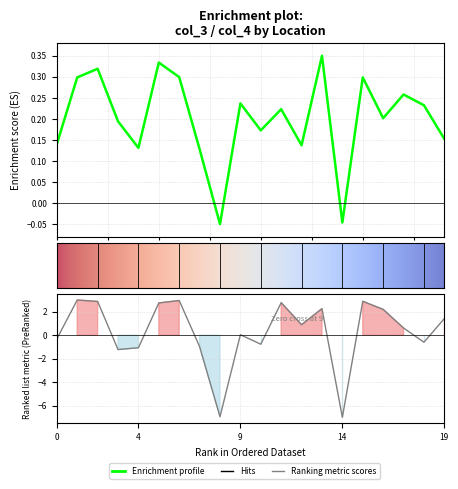

At how many categories does at least one series exceed -2?

20